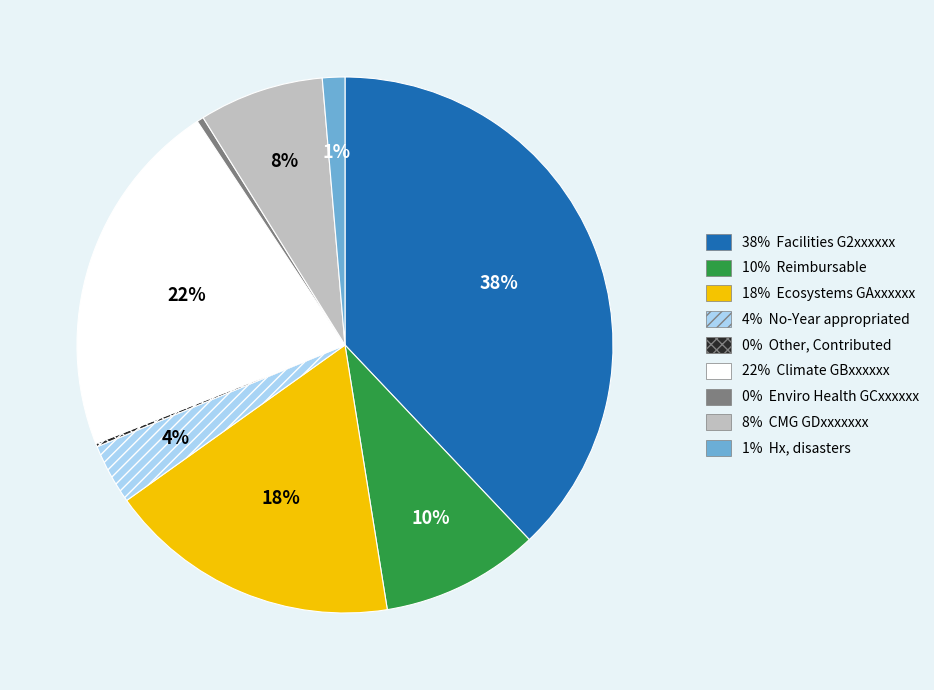

To the nearest percent, what is the difference between the largest and smallest slice percentages?

38%